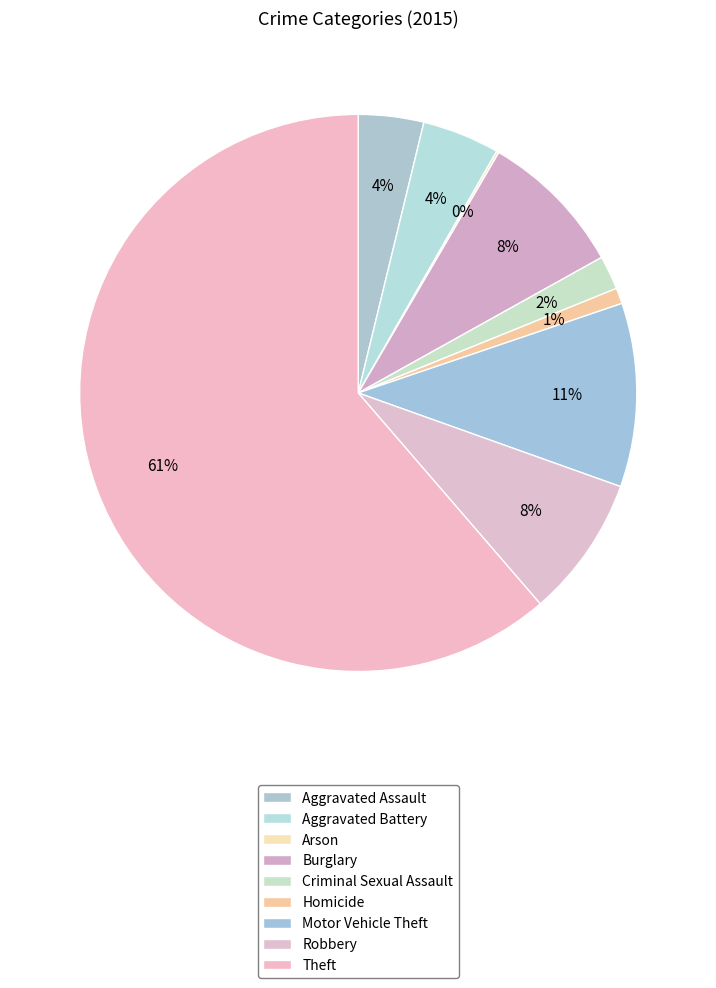

How many slices are in this pie chart?

9